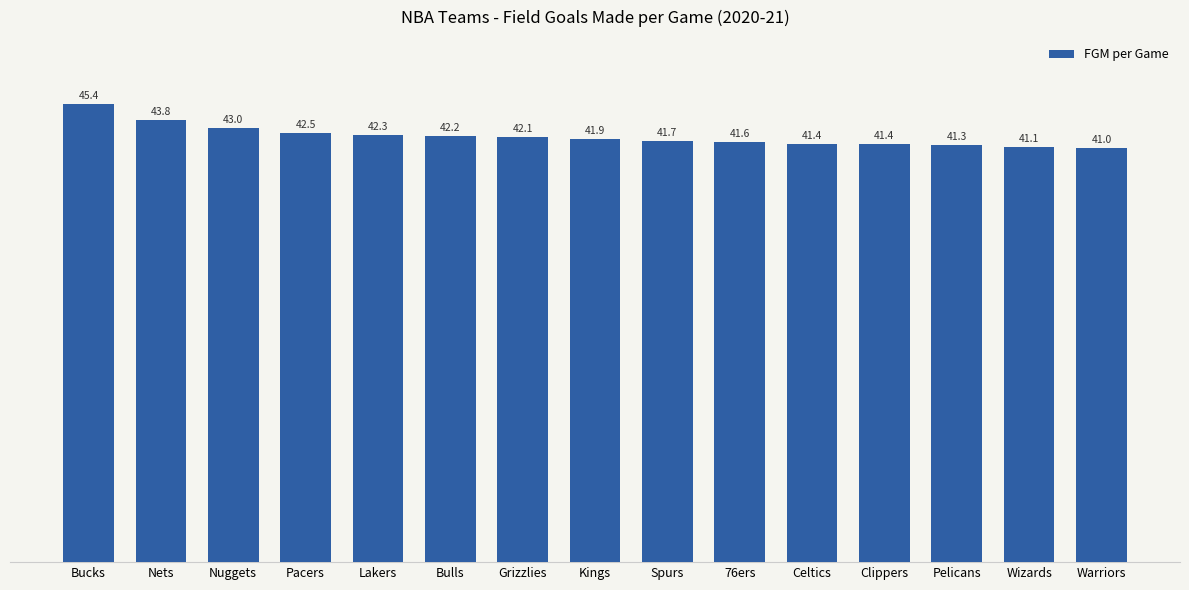

What is the change in value from Grizzlies to Clippers?

-0.7